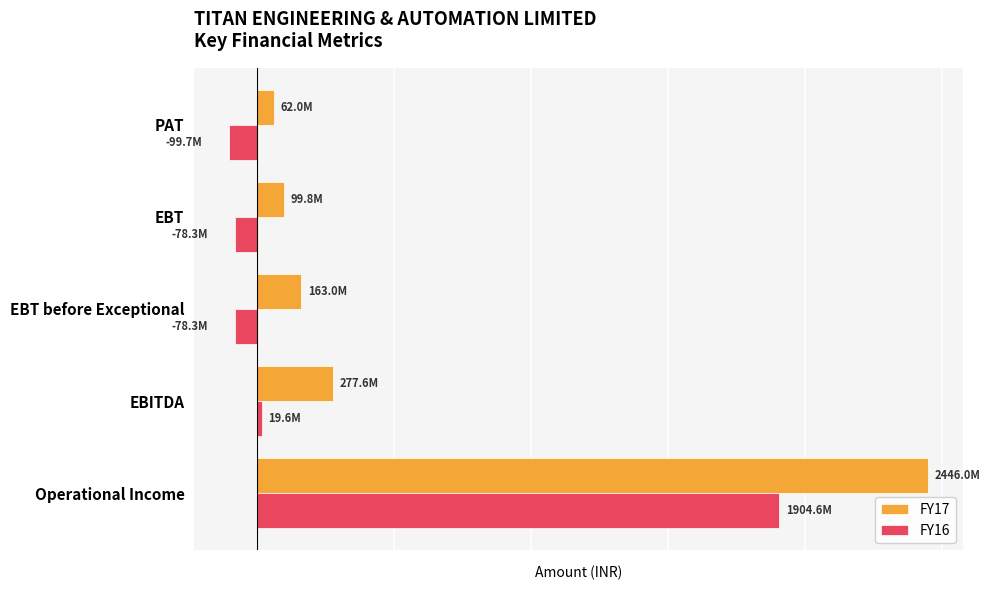

What are all the series names shown in the legend?

FY17, FY16